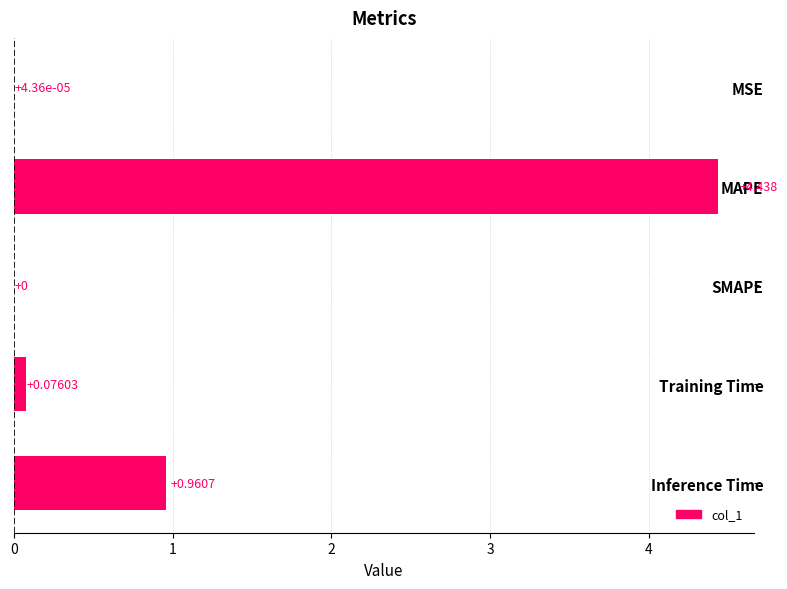

Which category has the highest value across all series?

MAPE